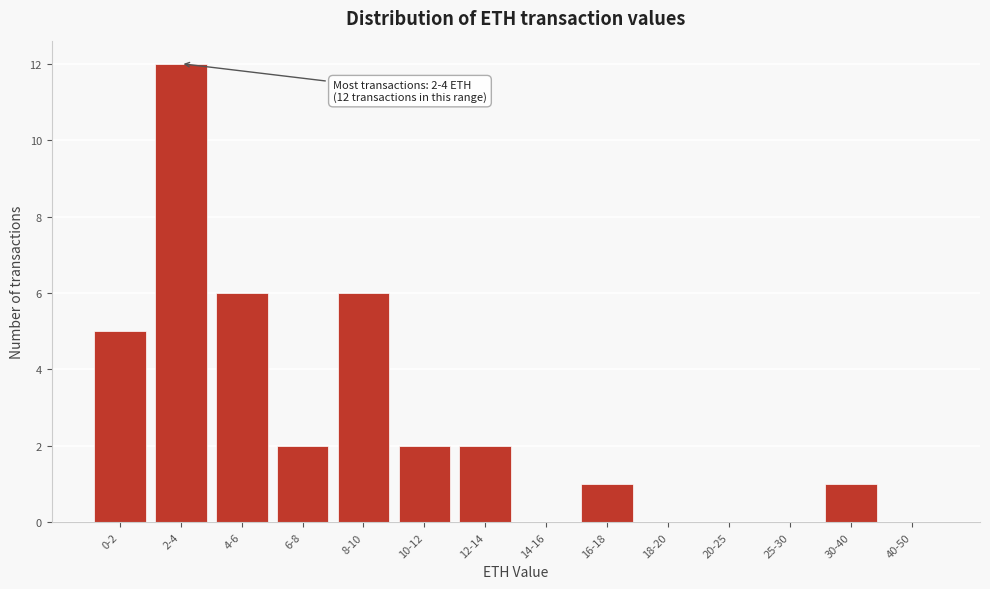

Reading left to right, what are all the values shown in this chart?

0-2=5	2-4=12	4-6=6	6-8=2	8-10=6	10-12=2	12-14=2	14-16=0	16-18=1	18-20=0	20-25=0	25-30=0	30-40=1	40-50=0